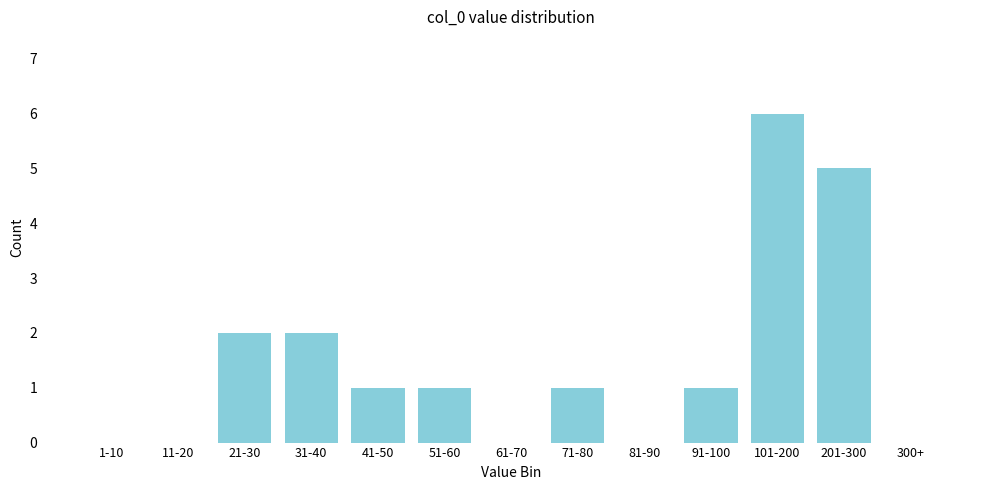

Reading left to right, list all the values displayed in this chart.

1-10=0	11-20=0	21-30=2	31-40=2	41-50=1	51-60=1	61-70=0	71-80=1	81-90=0	91-100=1	101-200=6	201-300=5	300+=0